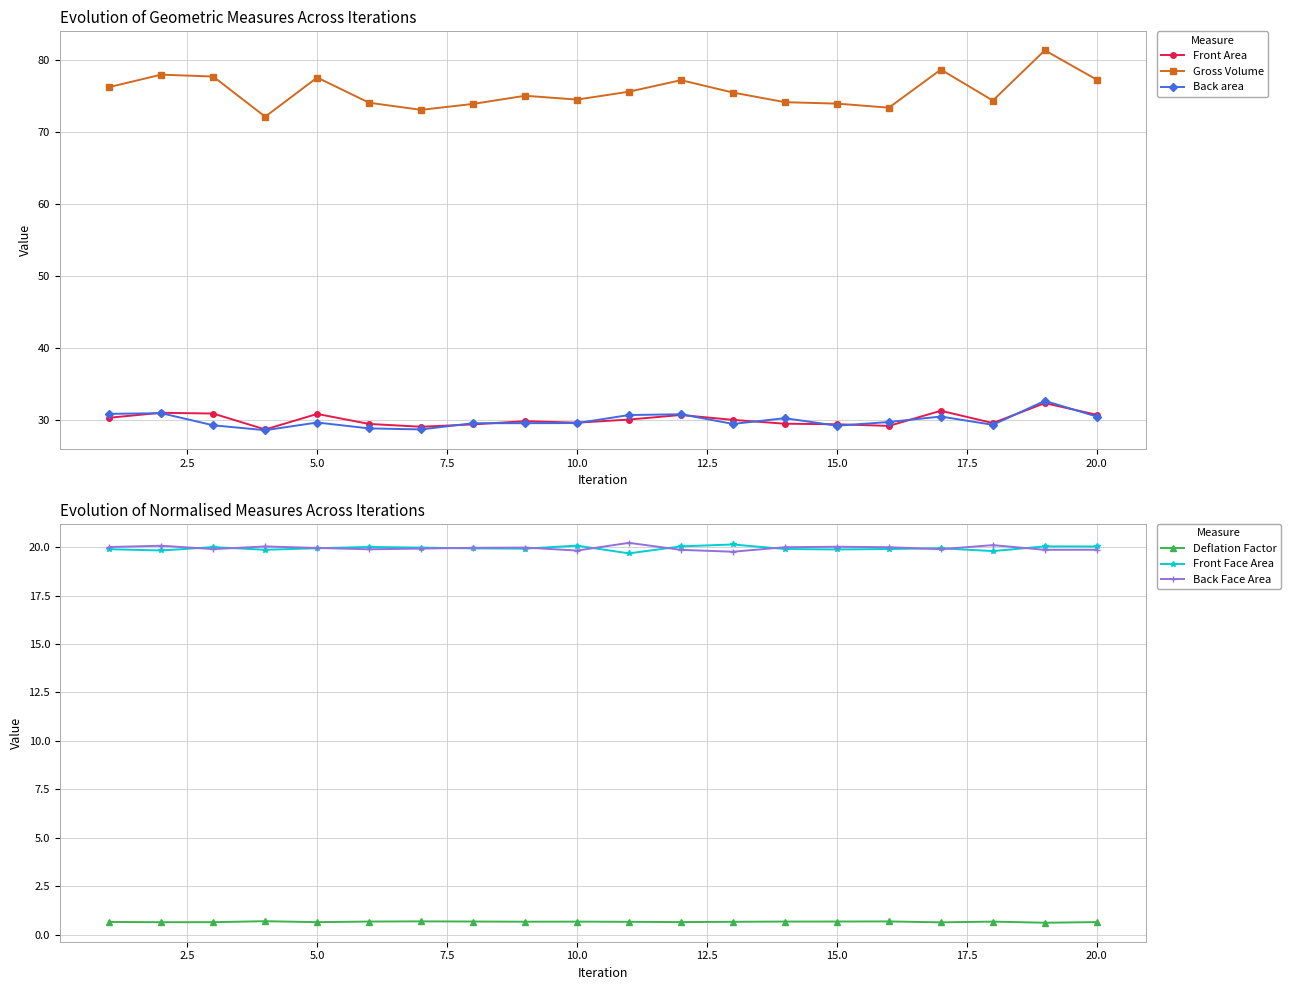

True or false: Back area and Gross Volume intersect in this chart.

False